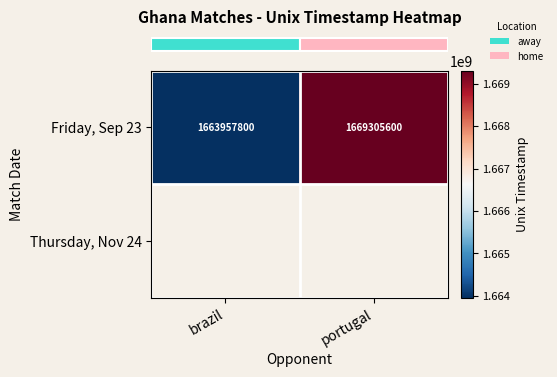

Rank the categories by value from lowest to highest.

brazil, portugal